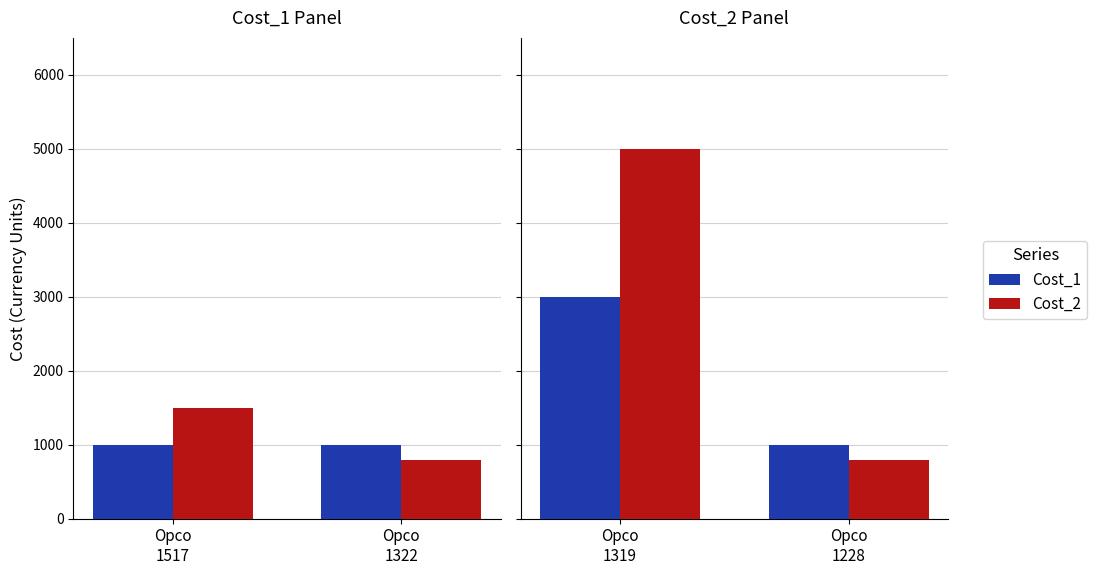

How many series are shown in this chart?

2